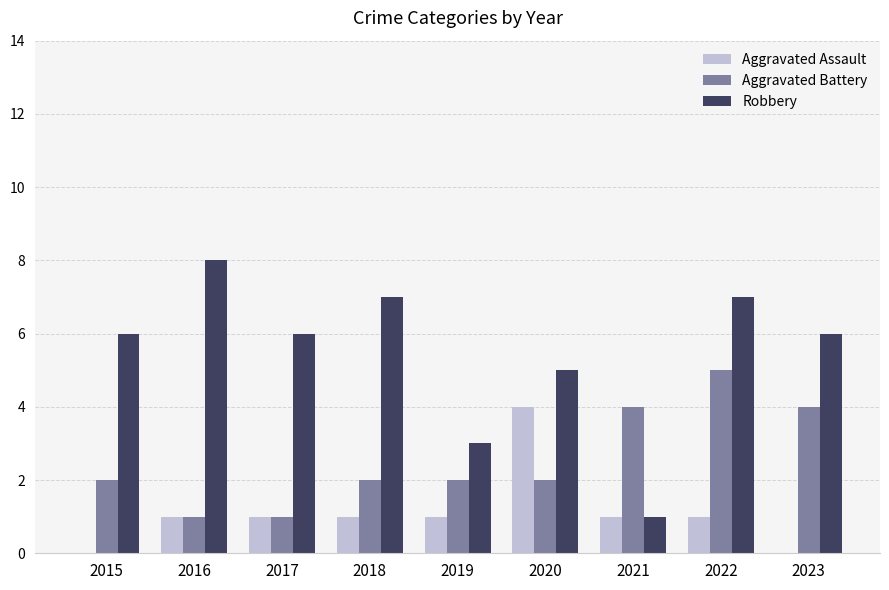

What are all the series names shown in the legend?

Aggravated Assault, Aggravated Battery, Robbery